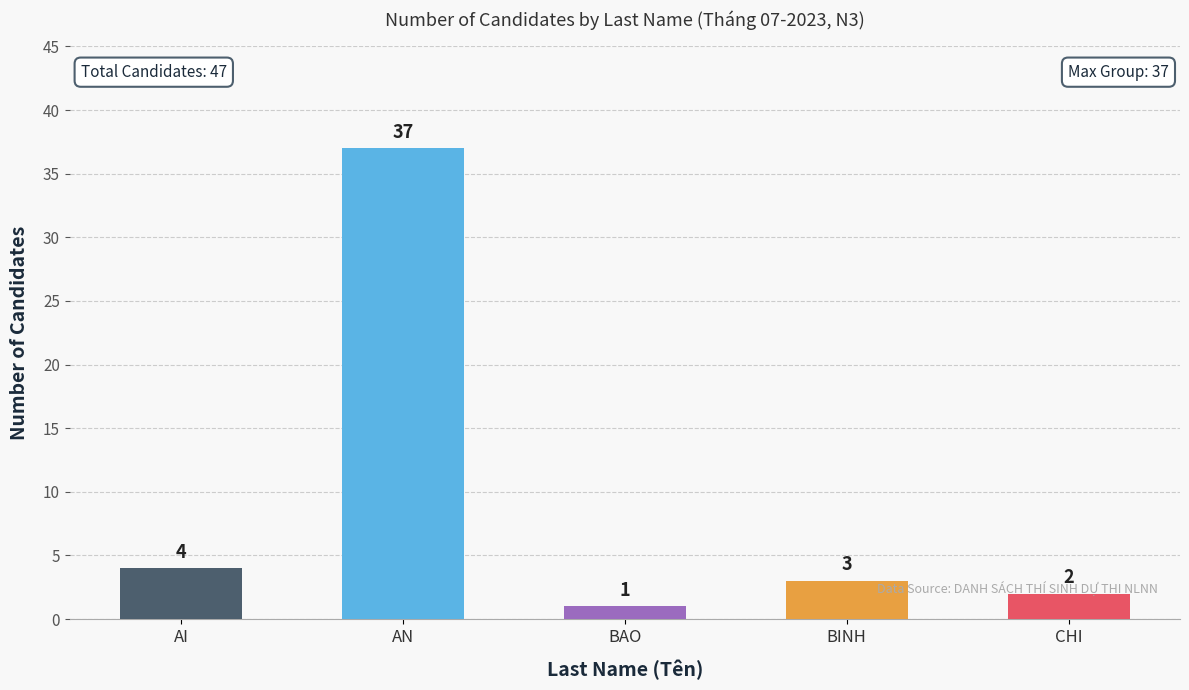

List the labels in order of value, smallest first.

BAO, CHI, BINH, AI, AN